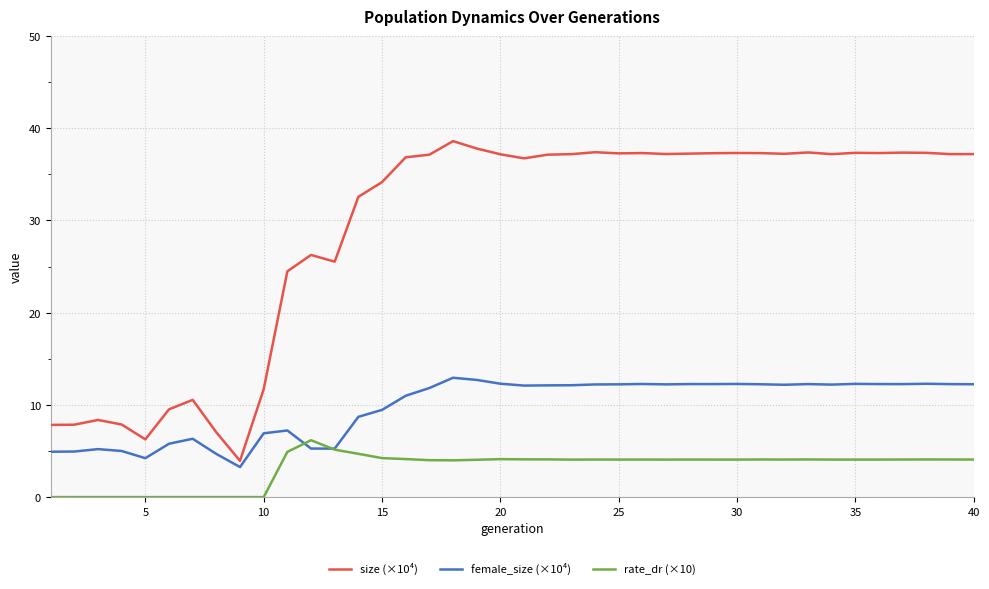

True or false: rate_dr (×10) and size (×10⁴) cross at least once.

False